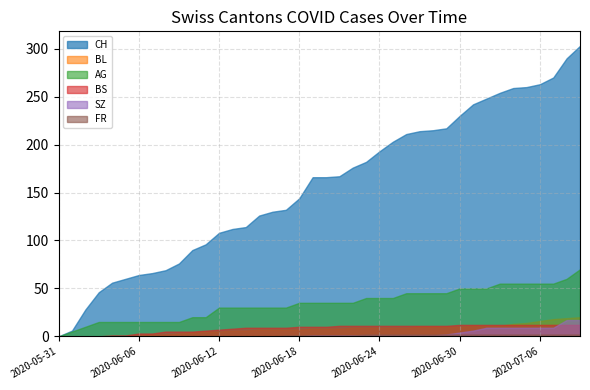

What is the sum of all CH values?

6252